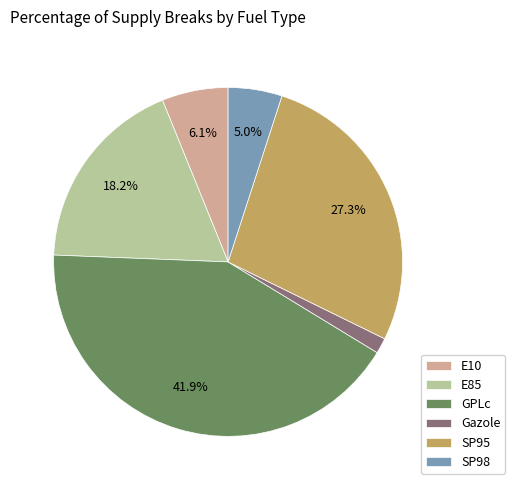

What percentage is the Gazole slice, to the nearest percent?

1%